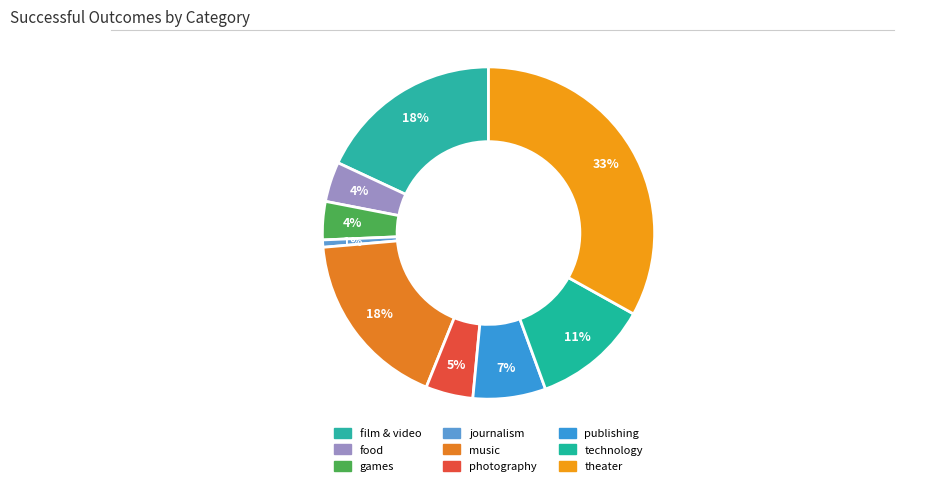

True or false: music accounts for 18% of the total.

True